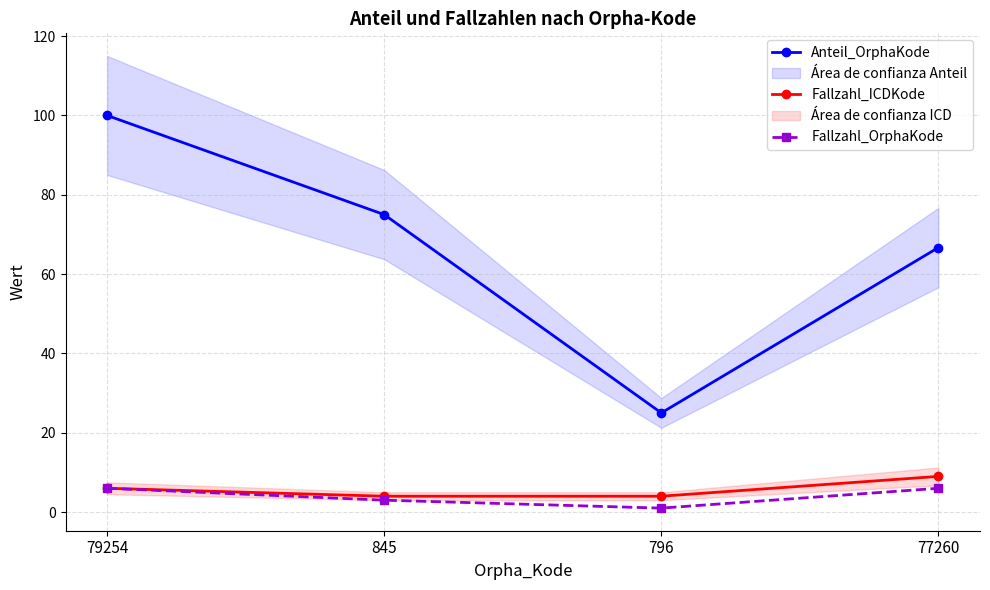

True or false: Fallzahl_OrphaKode and Fallzahl_ICDKode intersect in this chart.

False